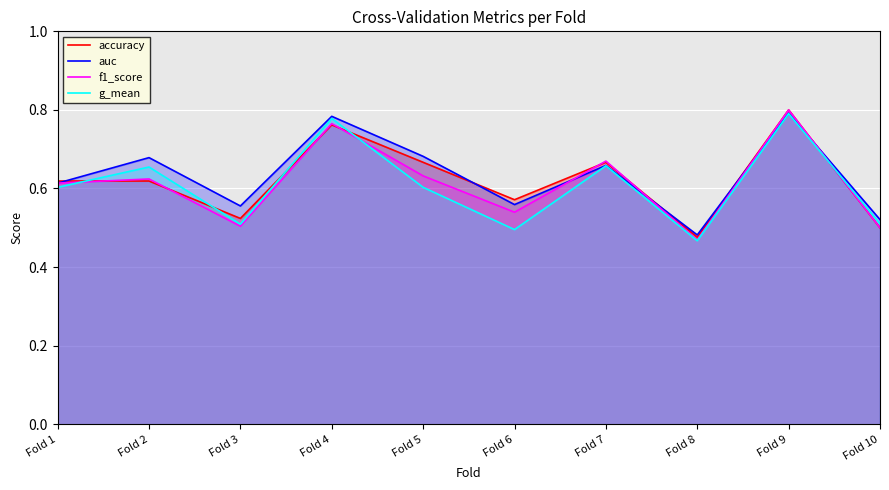

What is the maximum value shown in the chart?

0.8